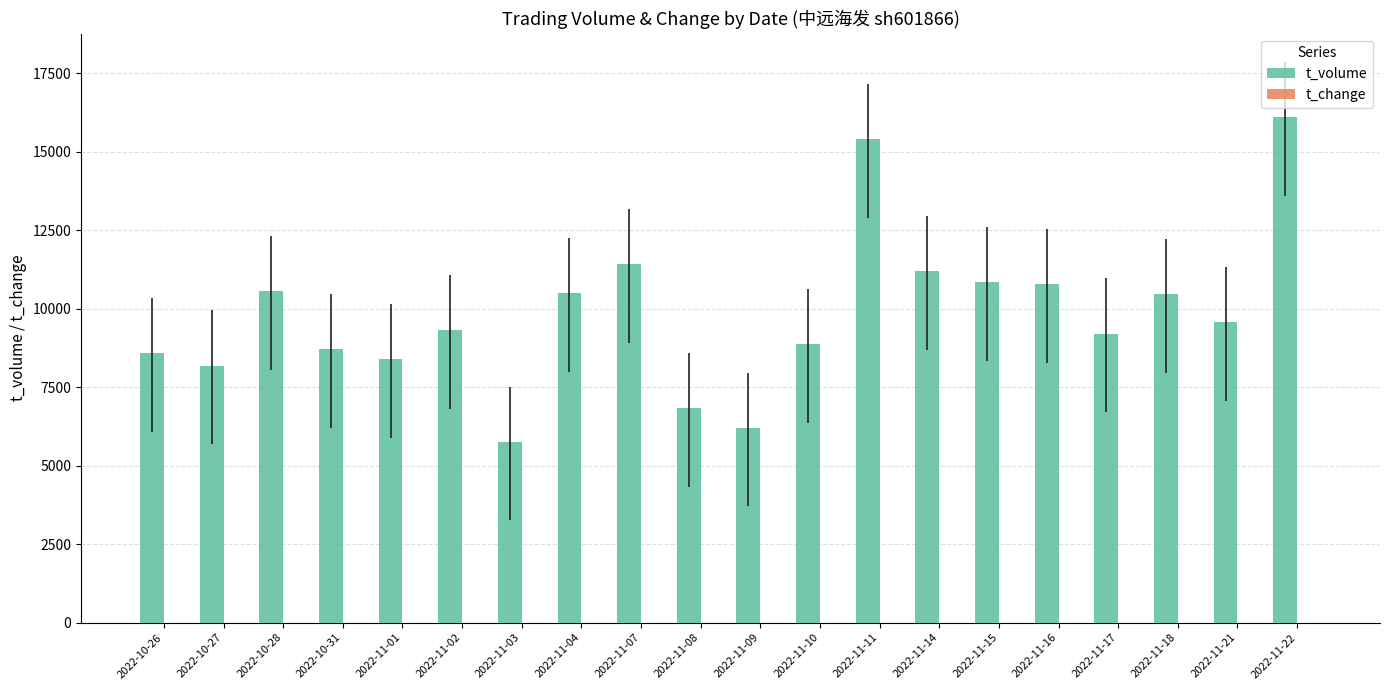

Are the bars horizontal?

No